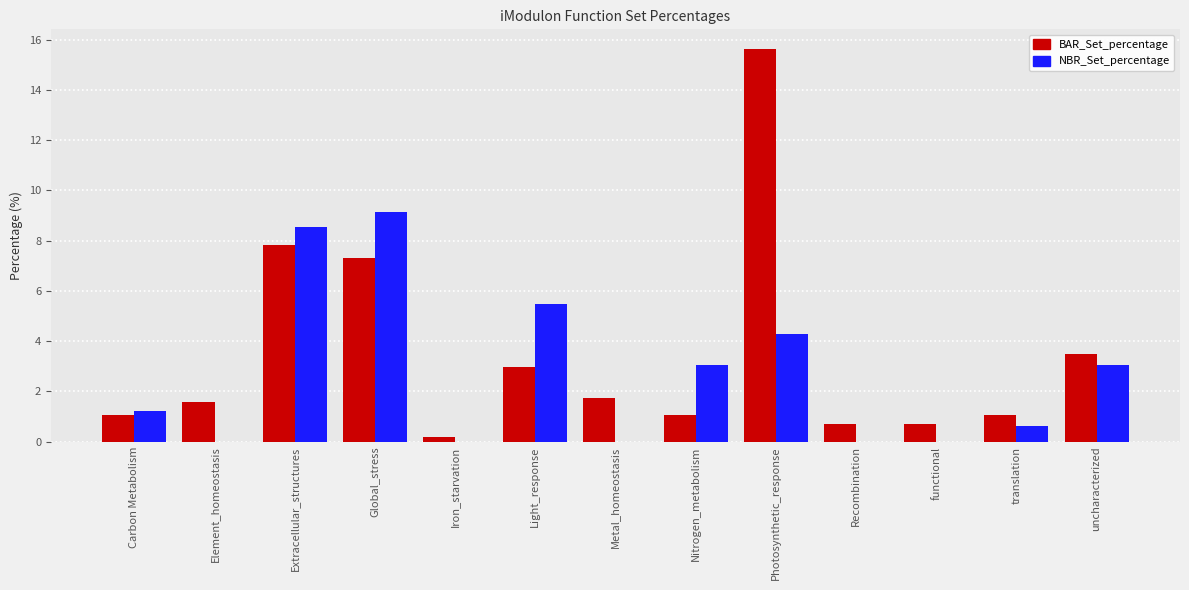

Is it true that NBR_Set_percentage equals 11.7 at Extracellular_structures?

False